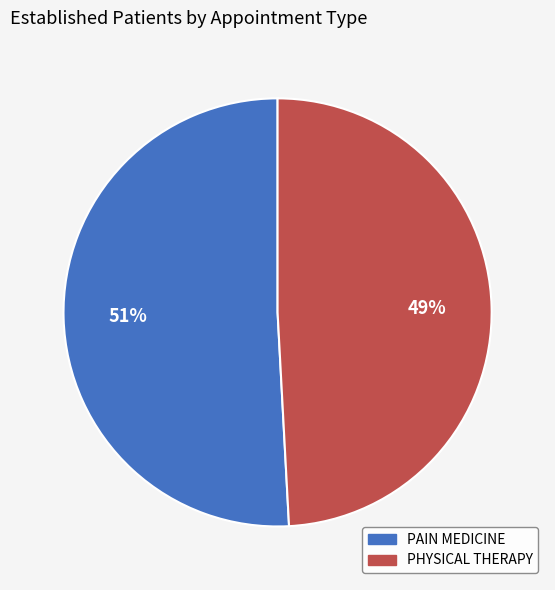

Count the number of slices in the pie.

2